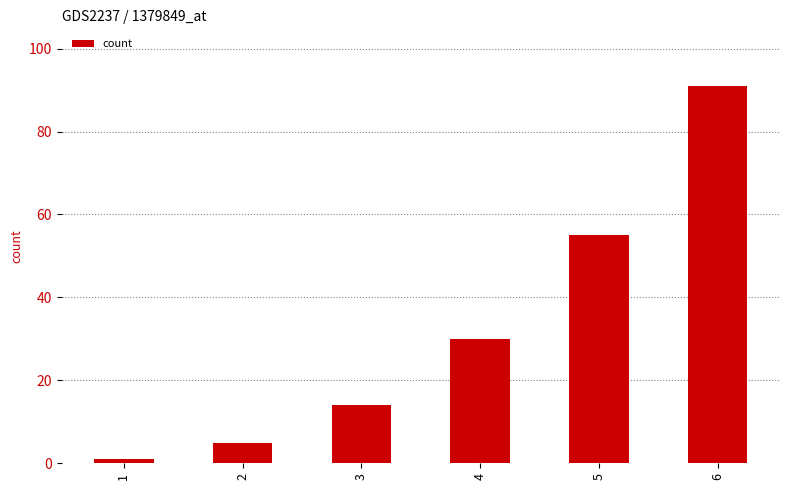

The value at 3 is 6. True or false?

False